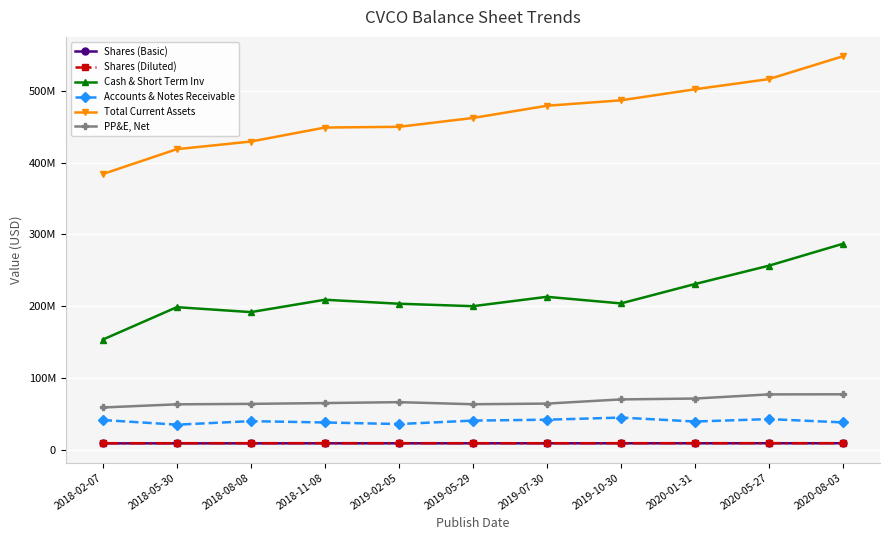

What are all the series names shown in the legend?

Shares (Basic), Shares (Diluted), Cash & Short Term Inv, Accounts & Notes Receivable, Total Current Assets, PP&E, Net